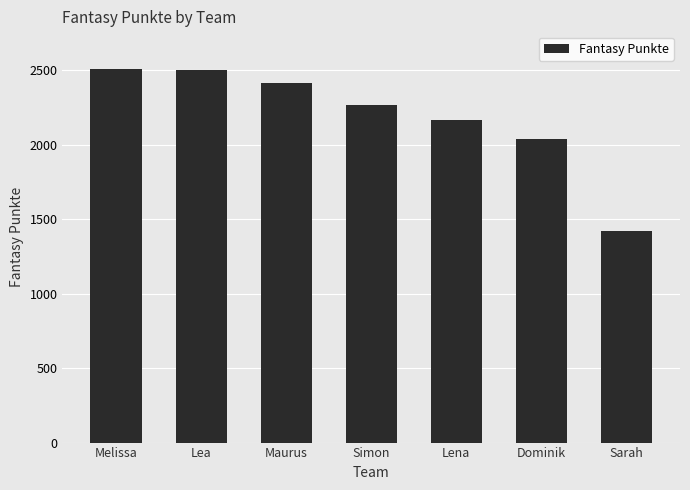

The chart shows a value of 3059 at Simon. True or false?

False